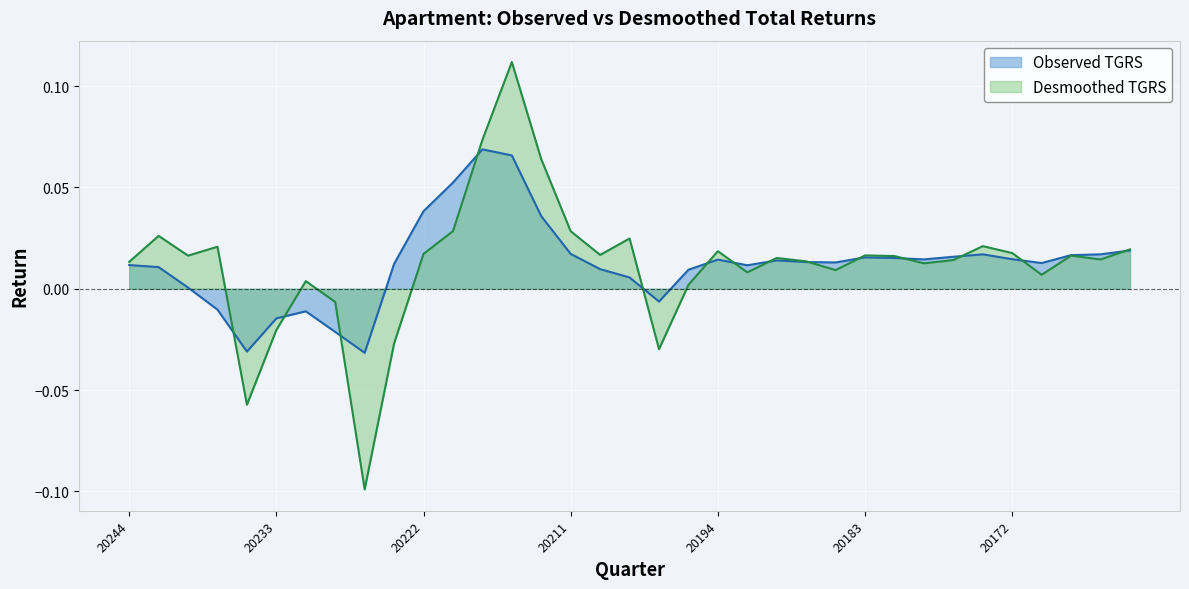

At how many categories does at least one series exceed 0?

30